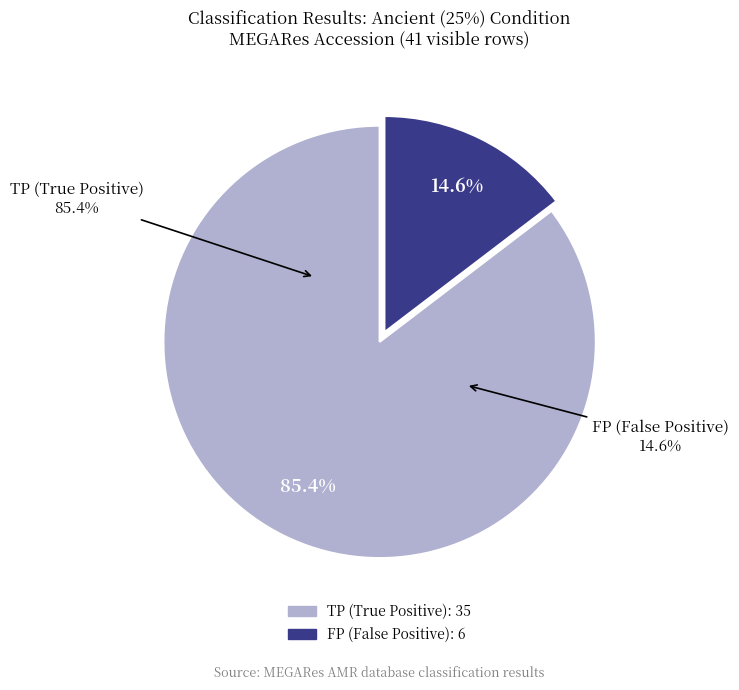

Does FP (MEG_1040) represent more than half of the total?

No